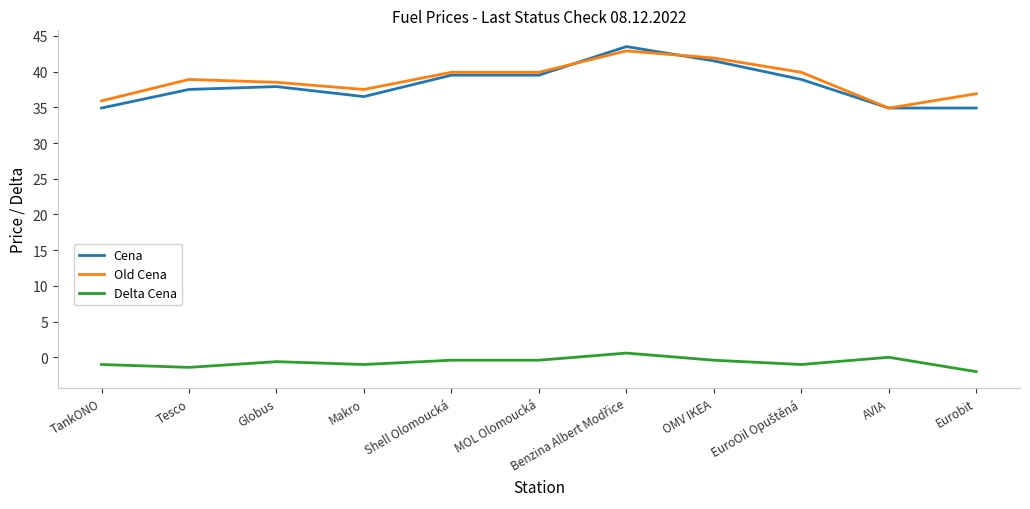

How many distinct data groups are displayed?

3